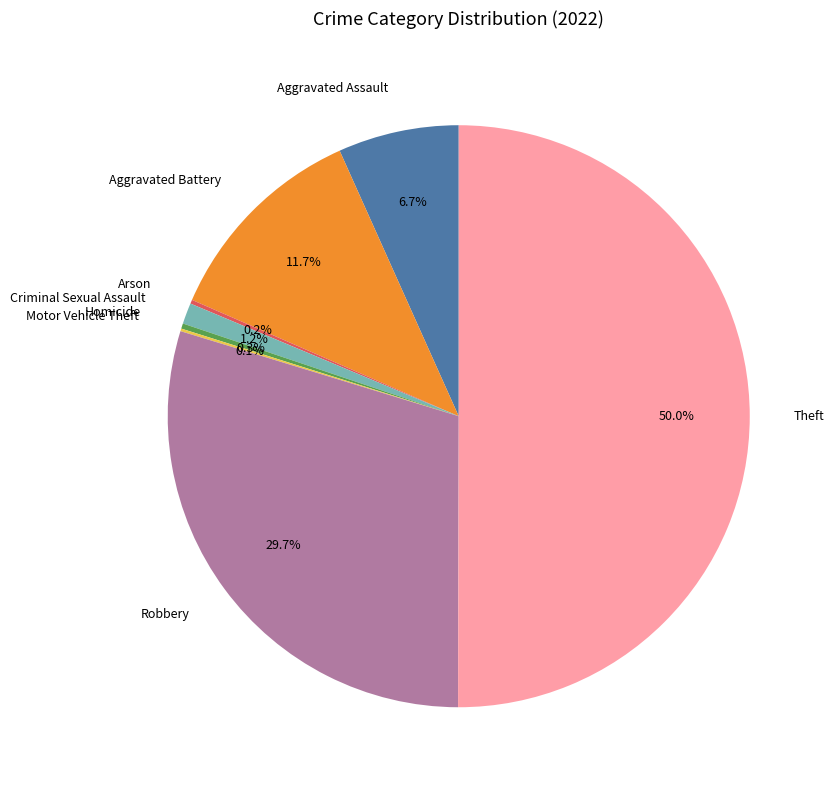

Which category accounts for the majority?

Theft